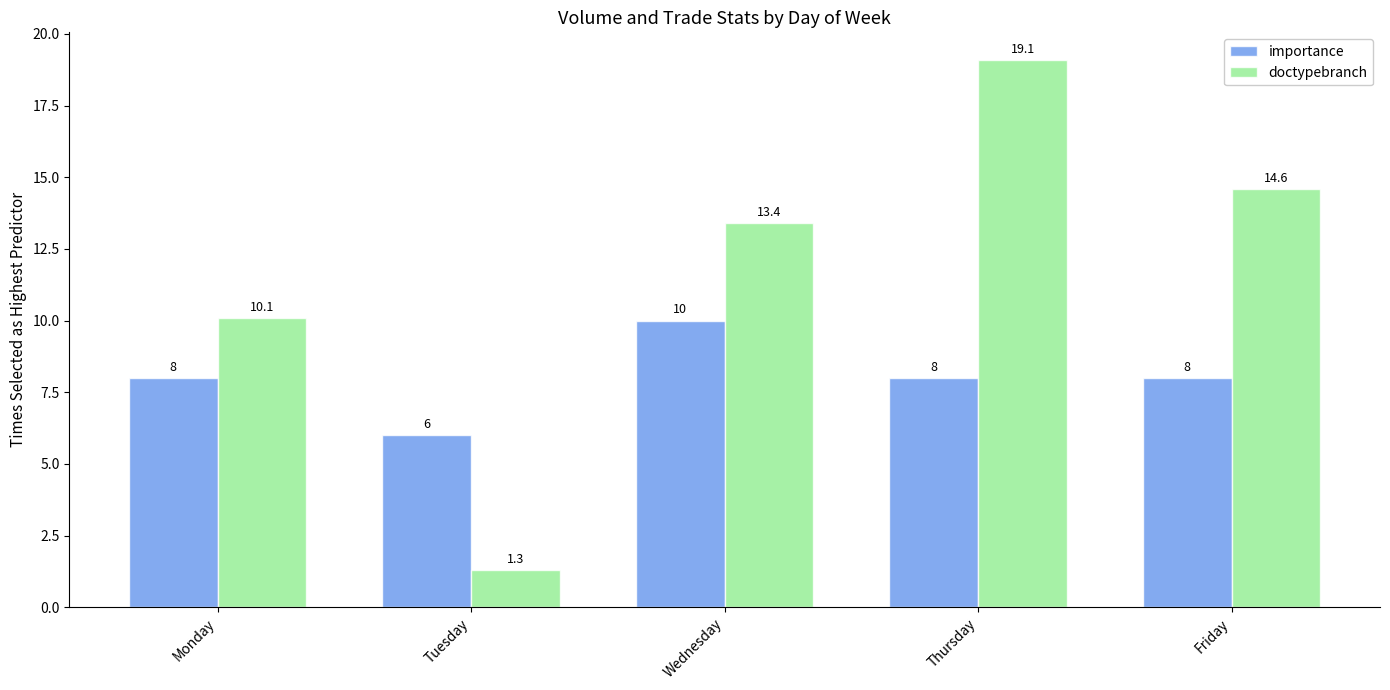

Rank the series by their average value, from lowest to highest.

importance, doctypebranch